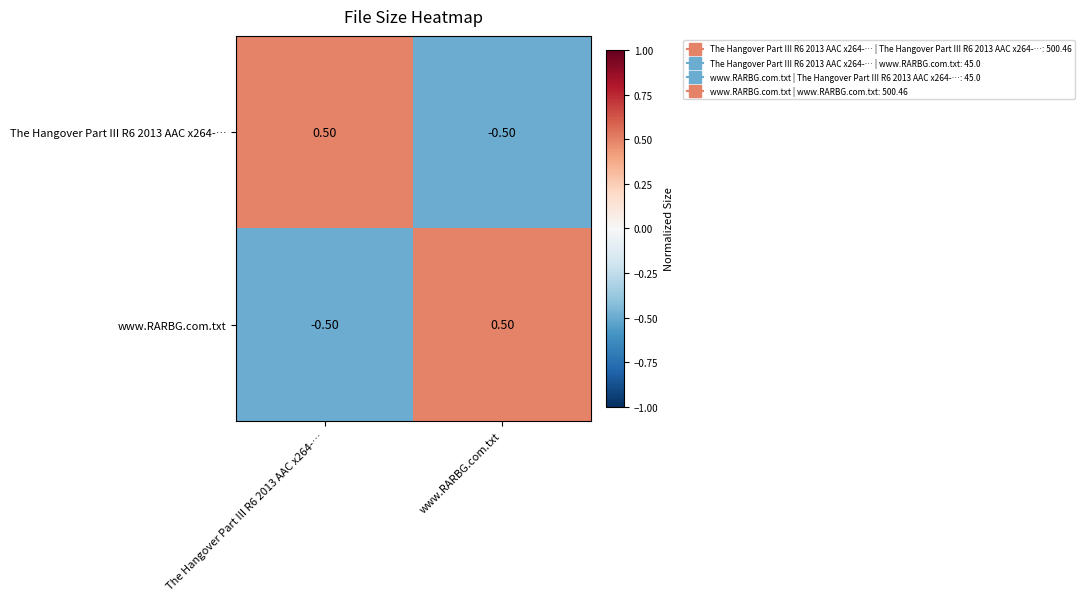

Is the value of www.RARBG.com.txt at www.RARBG.com.txt greater than the value of The Hangover Part III R6 2013 AAC x264-… at www.RARBG.com.txt?

Yes